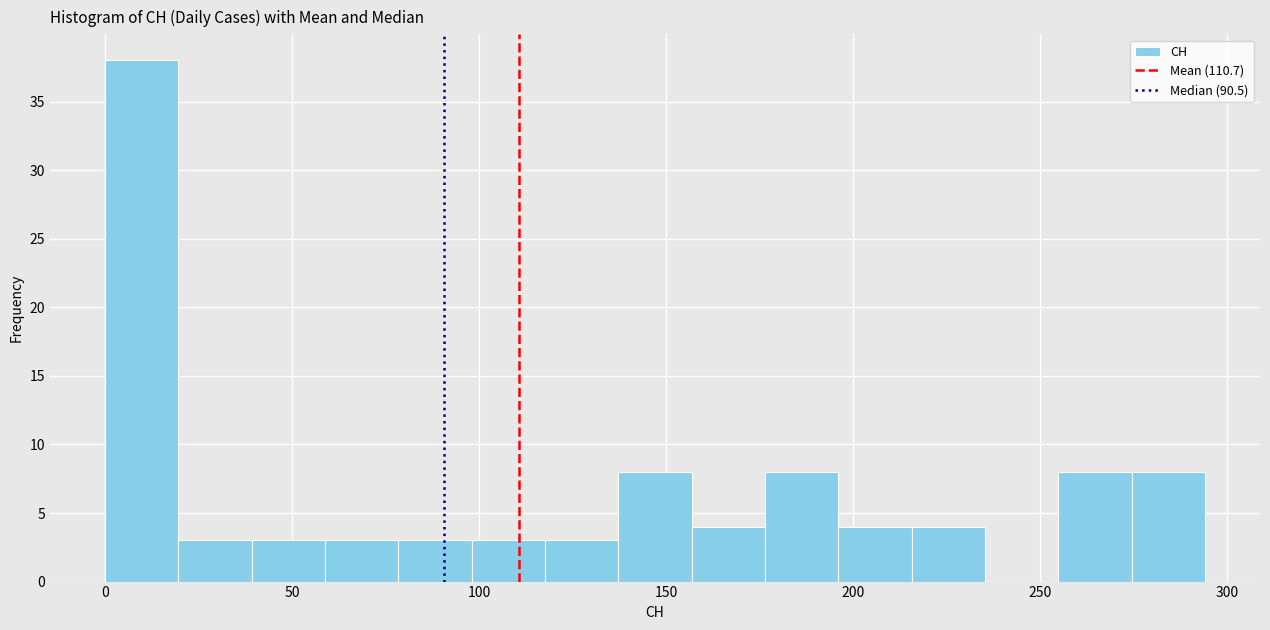

Around what value on the x-axis is the tallest bar? Give the approximate position of its centre, as read against the axis.

10